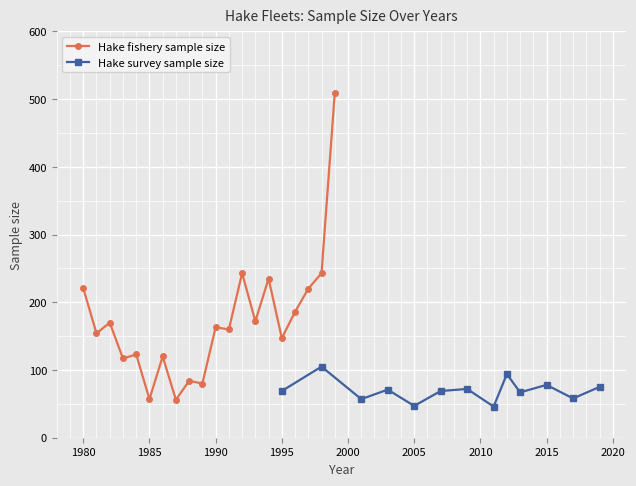

How many points are lower than both their immediate neighbors (excluding endpoints)?

8